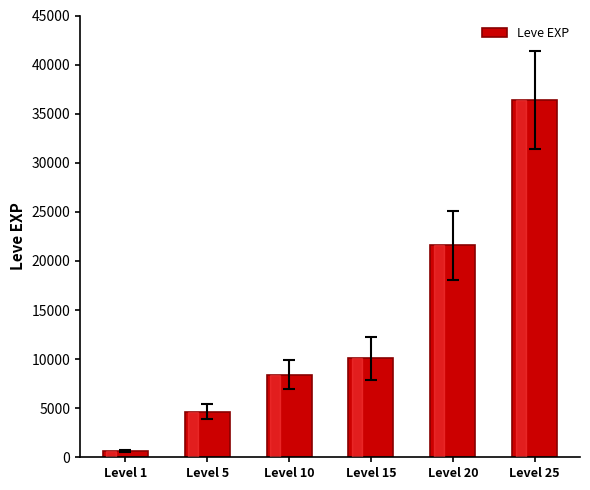

The value at Level 20 is 21600. True or false?

True